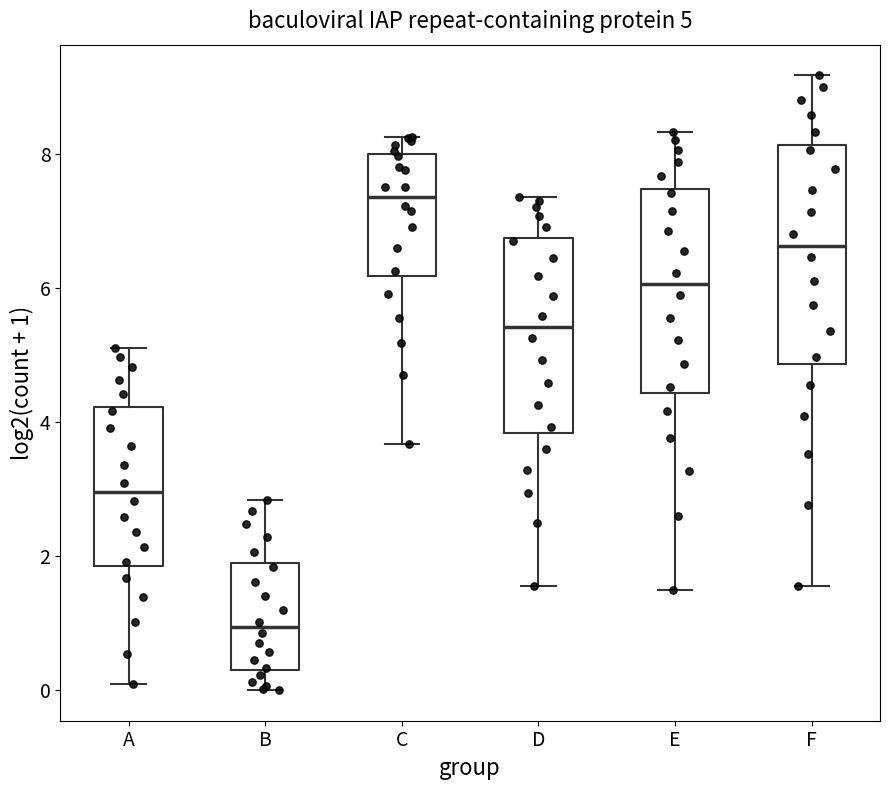

Which box has the highest median line?

C